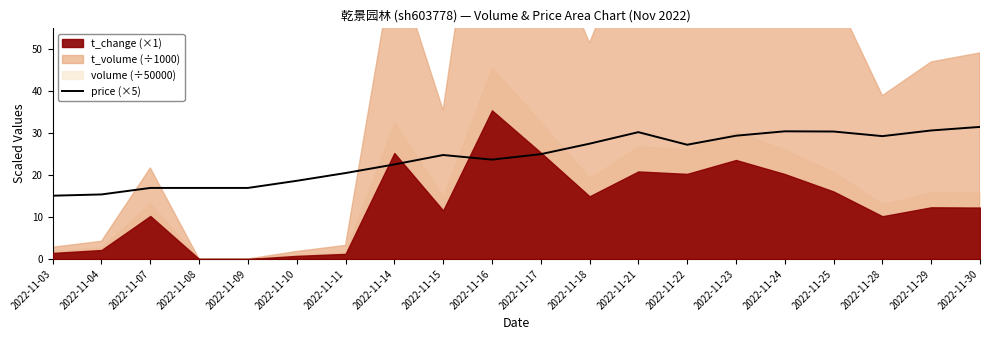

How many points are higher than both their immediate neighbors (excluding endpoints)?

3